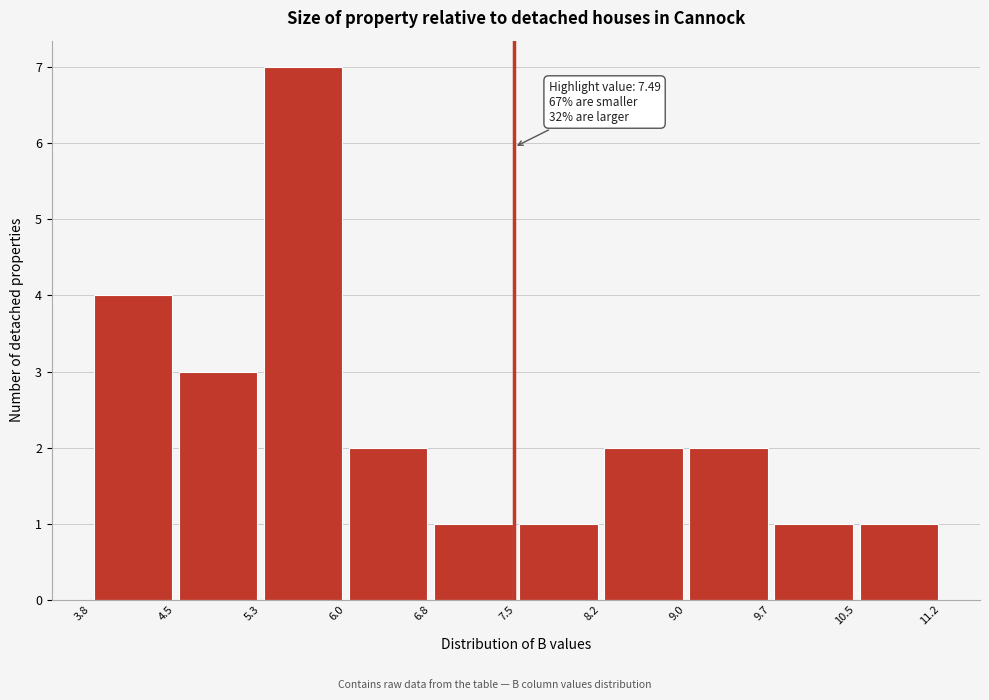

Which range on the x-axis has the tallest bar?

5.3 to 6.0